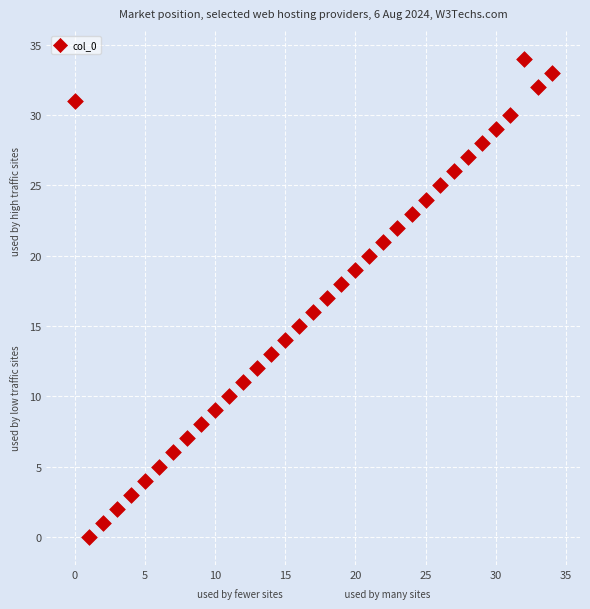

What is the range of X values (max minus min)?

34